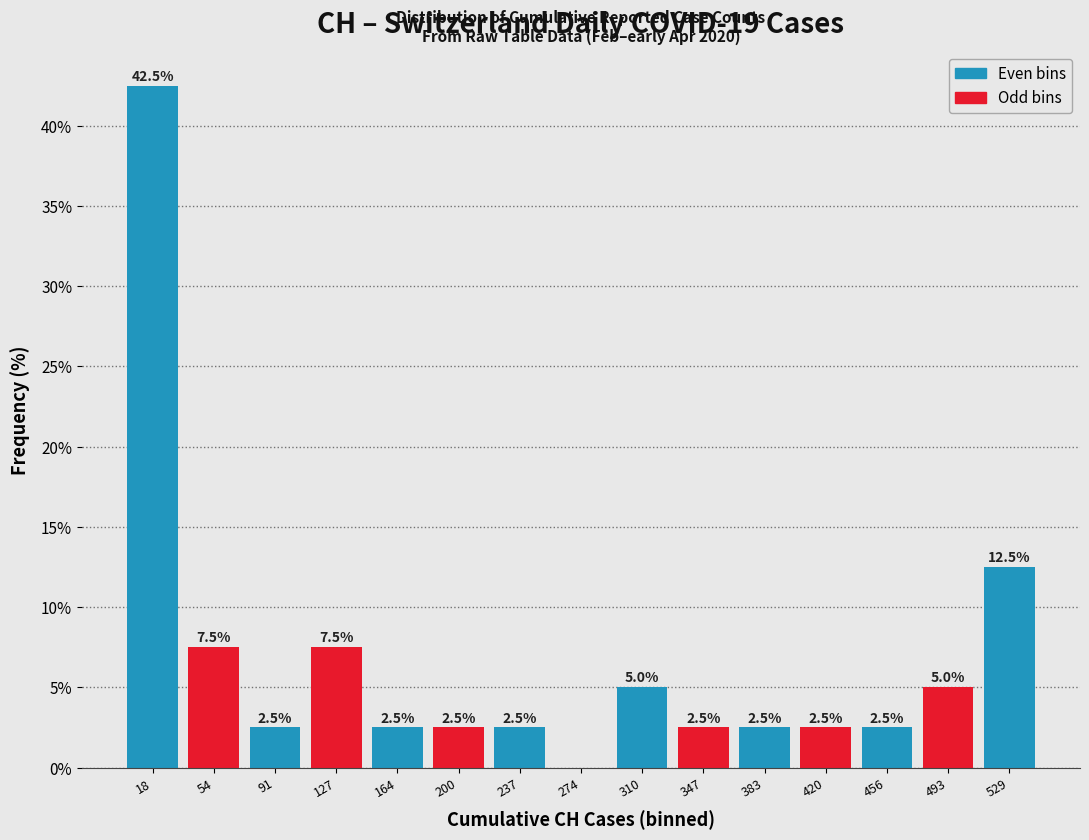

Over which range of the x-axis is the bar tallest?

0 to 35